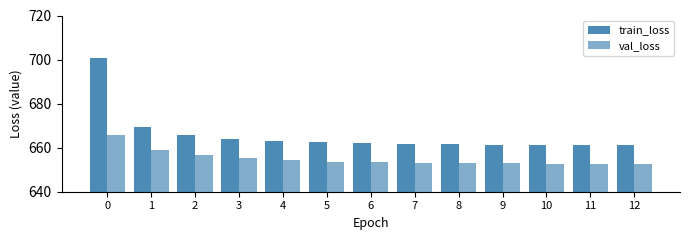

How many groups of bars are there?

13